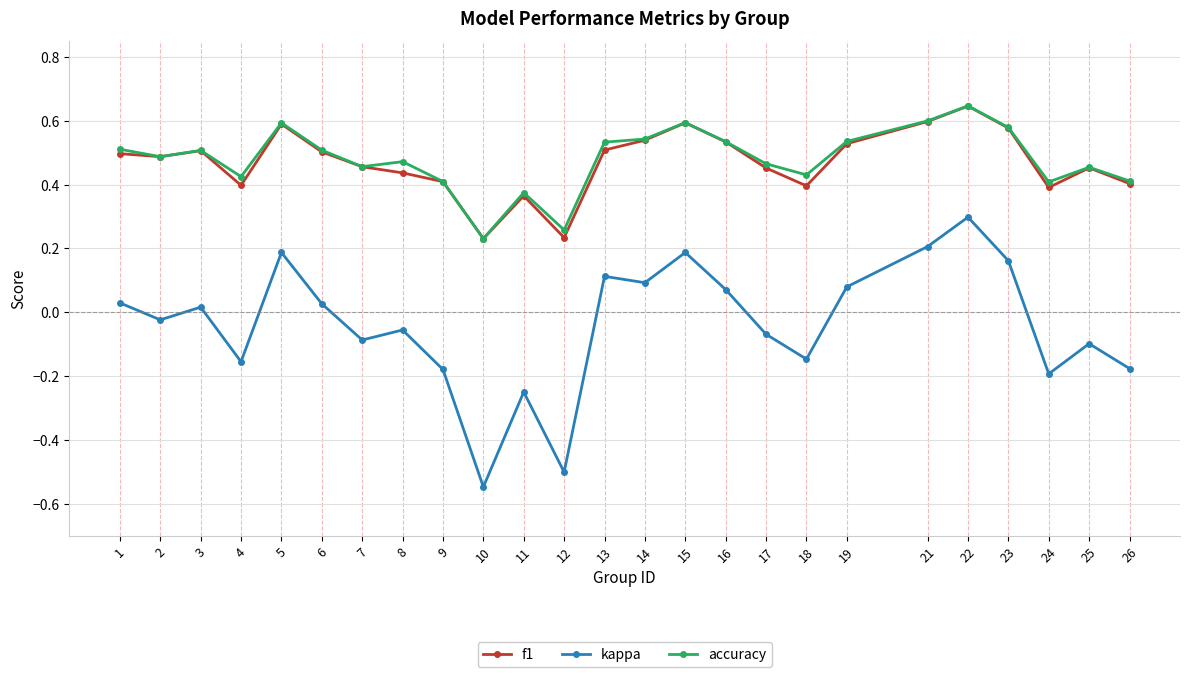

True or false: accuracy has more than 1 points higher than both neighbors.

True